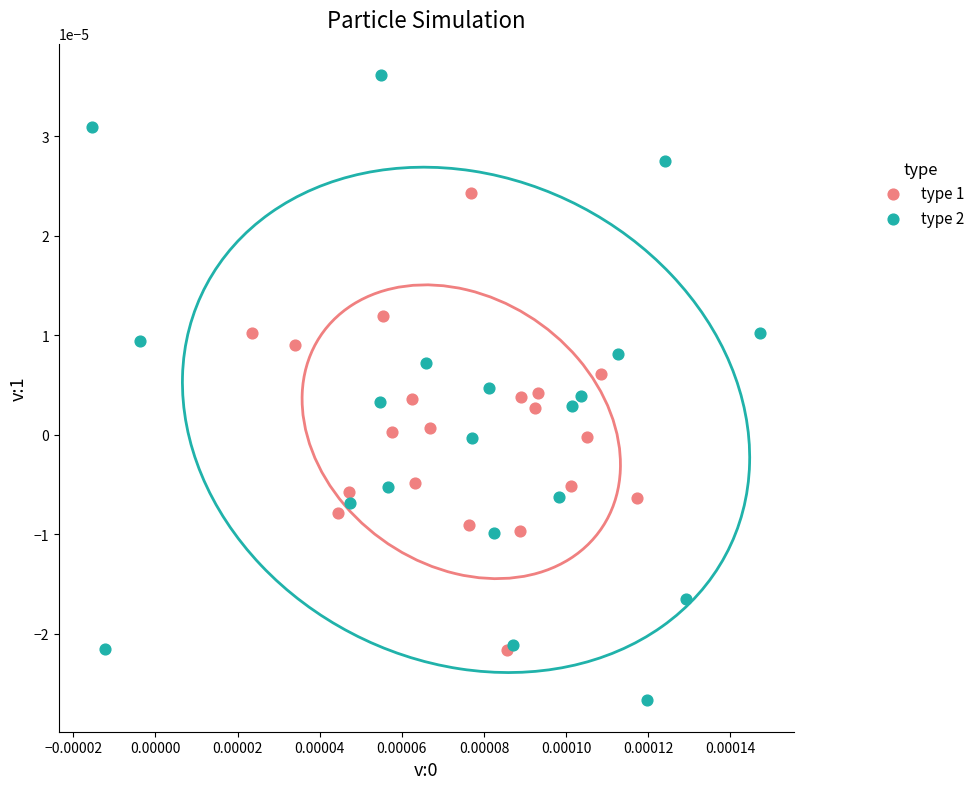

Which series has the largest Y range (max minus min)?

type 2